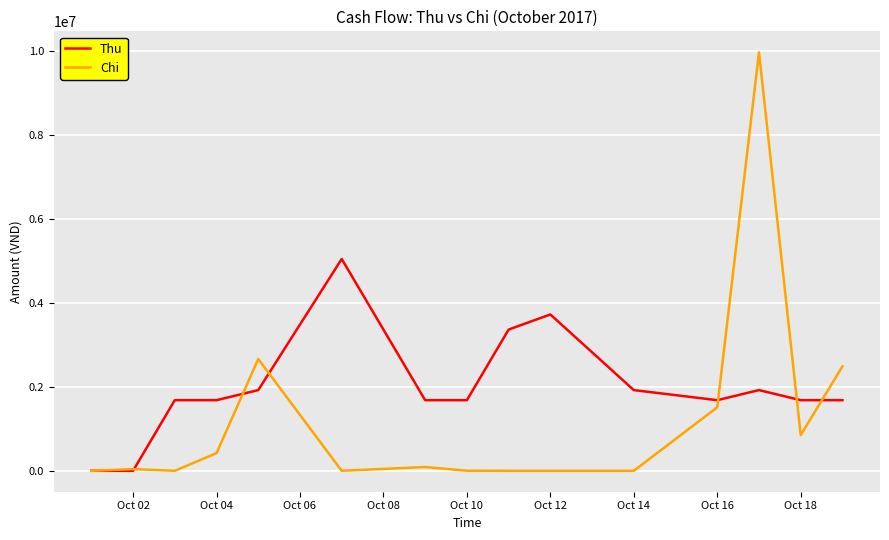

Rank the series by their average value, from highest to lowest.

Thu, Chi